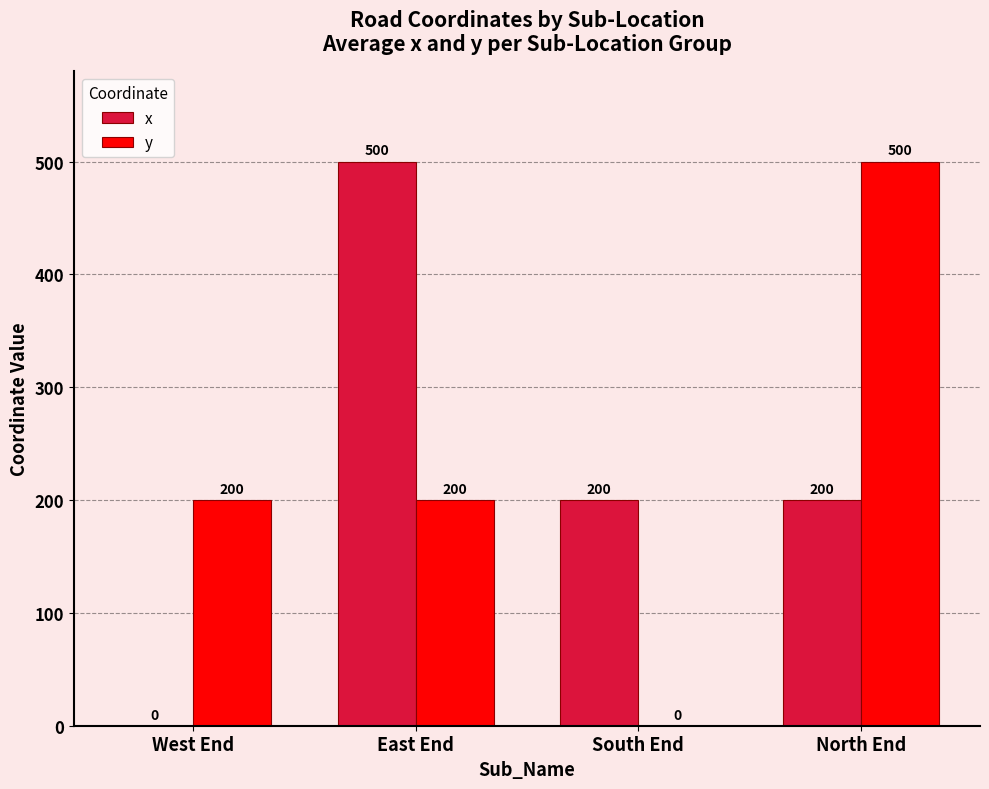

Between West End and North End, which series saw the biggest shift?

y